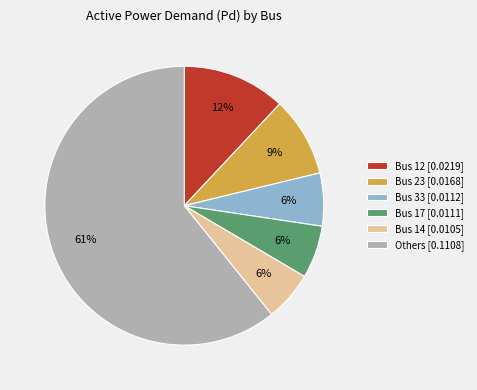

To the nearest percent, what portion does Bus 17 [0.0111] represent?

6%